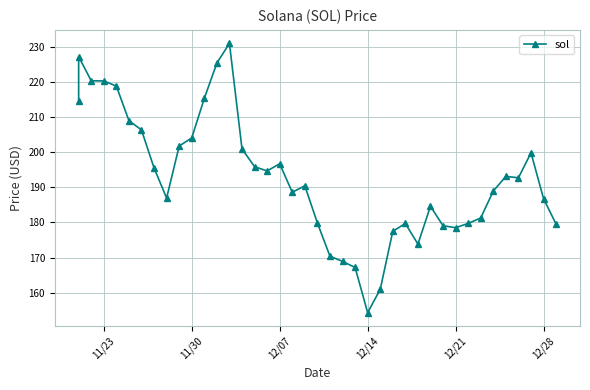

How many interior local peaks (higher than both neighbors) does the data have?

8